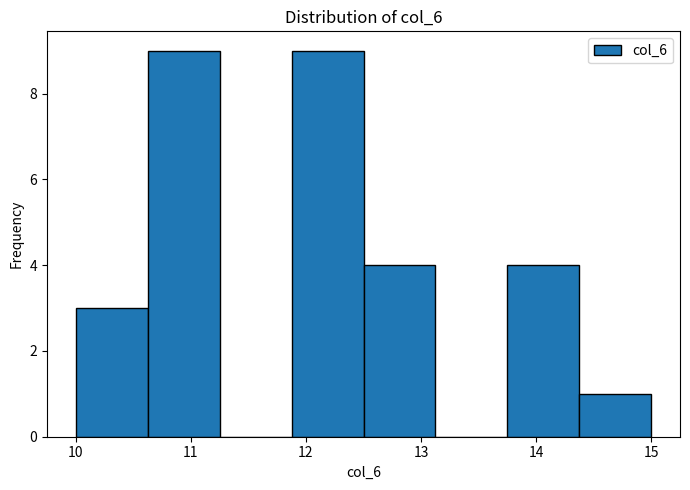

Reading left to right, list every bar in this chart as the range it spans on the x-axis followed by its height. Neither the bar edges nor the heights are printed on the chart, so give them approximately, as read against the axes.

10.0 to 10.6: 3
10.6 to 11.3: 9
11.3 to 11.9: 0
11.9 to 12.5: 9
12.5 to 13.1: 4
13.1 to 13.8: 0
13.8 to 14.4: 4
14.4 to 15.0: 1